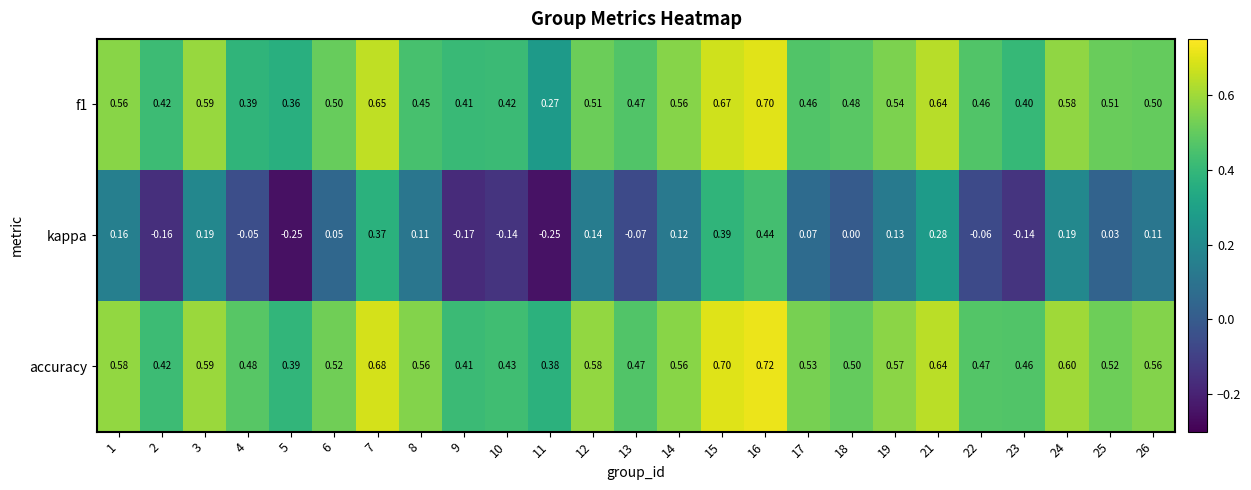

How many series are shown in this chart?

3